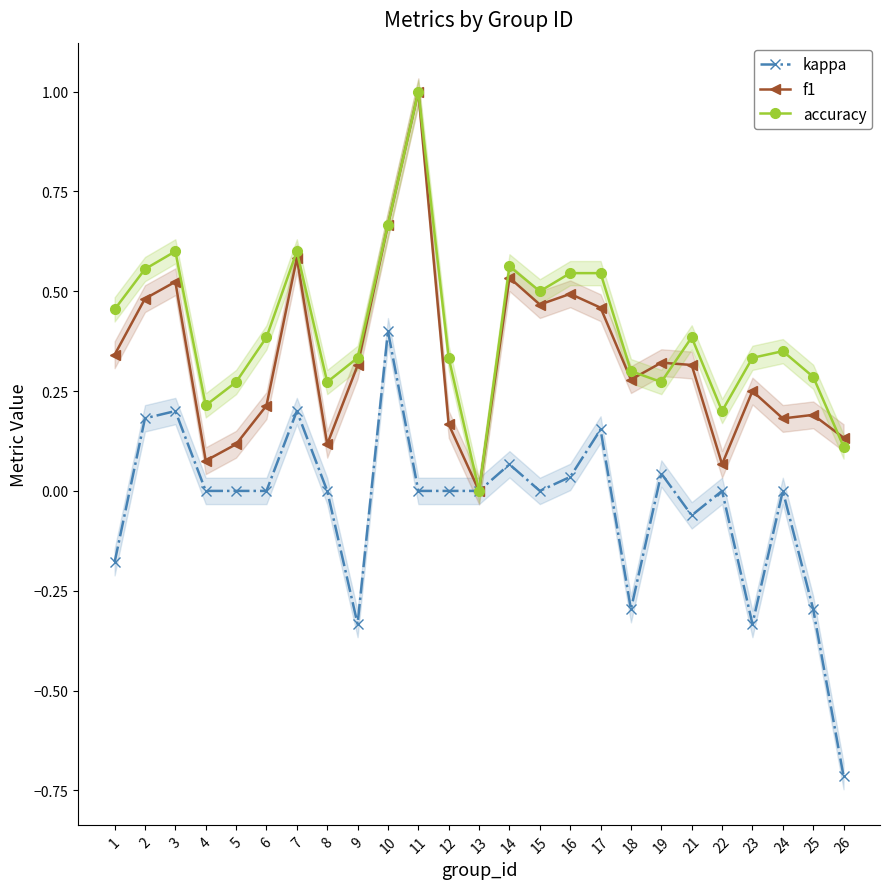

Reading right to left, extract all data points from this chart.

kappa: 26=-0.7	25=-0.3	24=0.0	23=-0.3	22=0.0	21=-0.1	19=0.0	18=-0.3	17=0.2	16=0.0	15=0.0	14=0.1	13=0.0	12=0.0	11=0.0	10=0.4	9=-0.3	8=0.0	7=0.2	6=0.0	5=0.0	4=0.0	3=0.2	2=0.2	1=-0.2
f1: 26=0.1	25=0.2	24=0.2	23=0.2	22=0.1	21=0.3	19=0.3	18=0.3	17=0.5	16=0.5	15=0.5	14=0.5	13=0.0	12=0.2	11=1.0	10=0.7	9=0.3	8=0.1	7=0.6	6=0.2	5=0.1	4=0.1	3=0.5	2=0.5	1=0.3
accuracy: 26=0.1	25=0.3	24=0.3	23=0.3	22=0.2	21=0.4	19=0.3	18=0.3	17=0.5	16=0.5	15=0.5	14=0.6	13=0.0	12=0.3	11=1.0	10=0.7	9=0.3	8=0.3	7=0.6	6=0.4	5=0.3	4=0.2	3=0.6	2=0.6	1=0.5